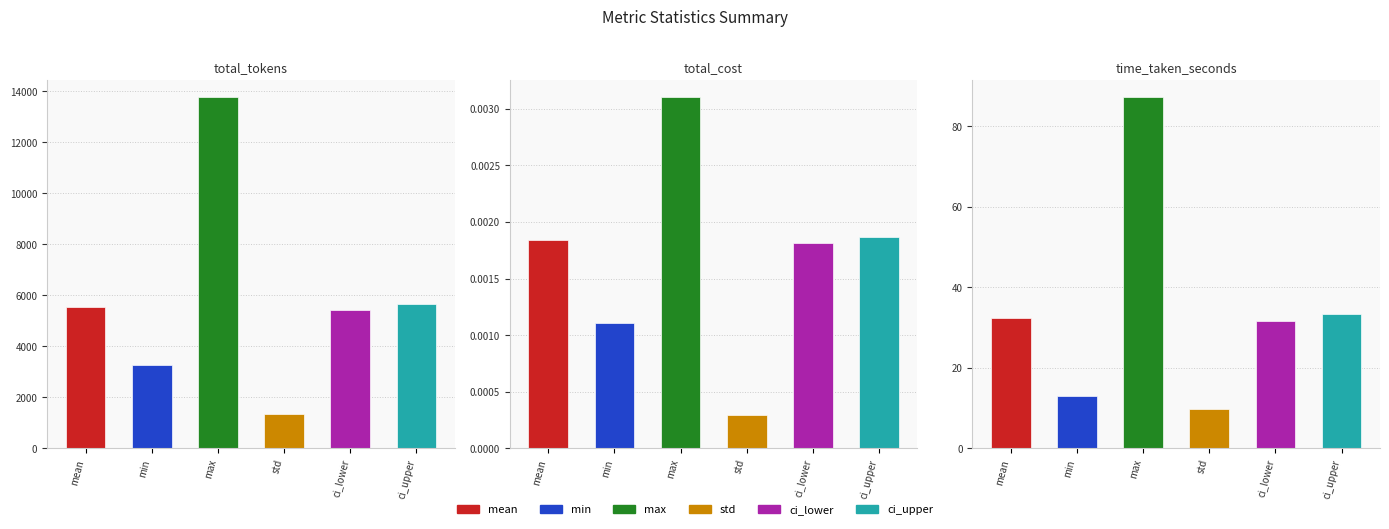

How many data points in min are above 13?

2